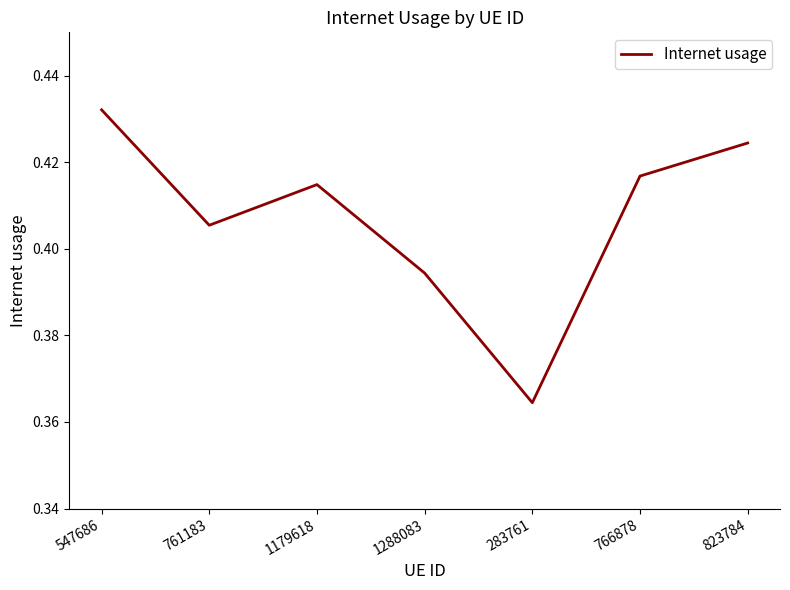

True or false: the data shows 0.7 at 766878.

False